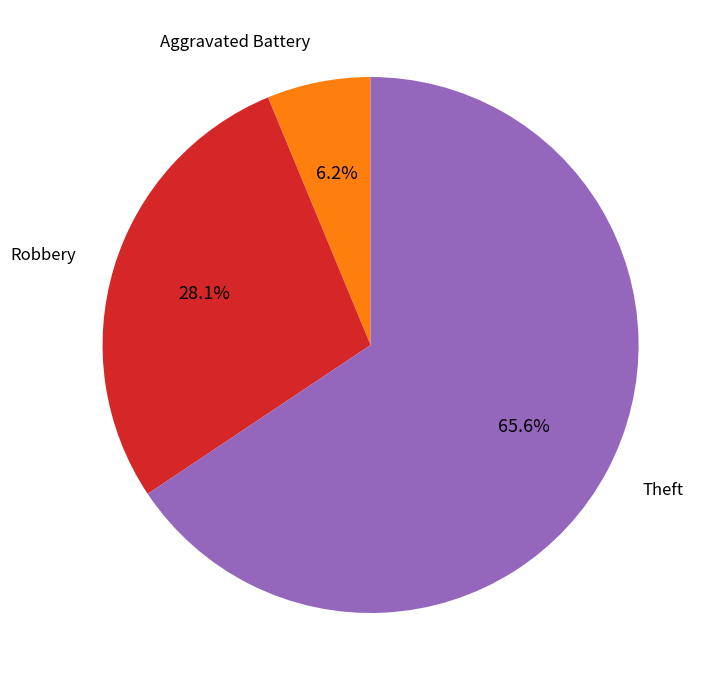

Does any single category account for the majority?

Yes